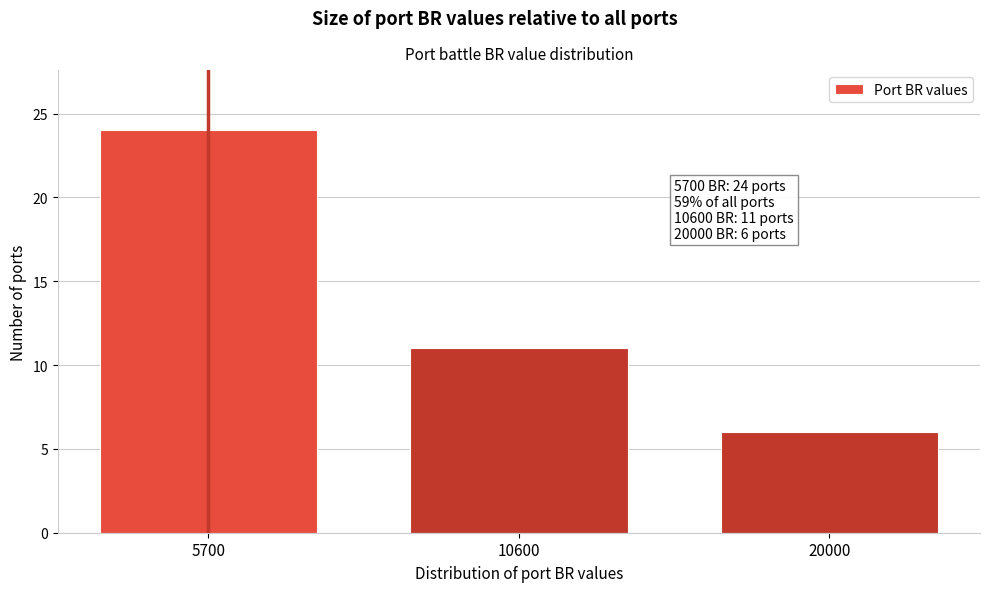

Reading left to right, what are all the values shown in this chart?

5700=24	10600=11	20000=6